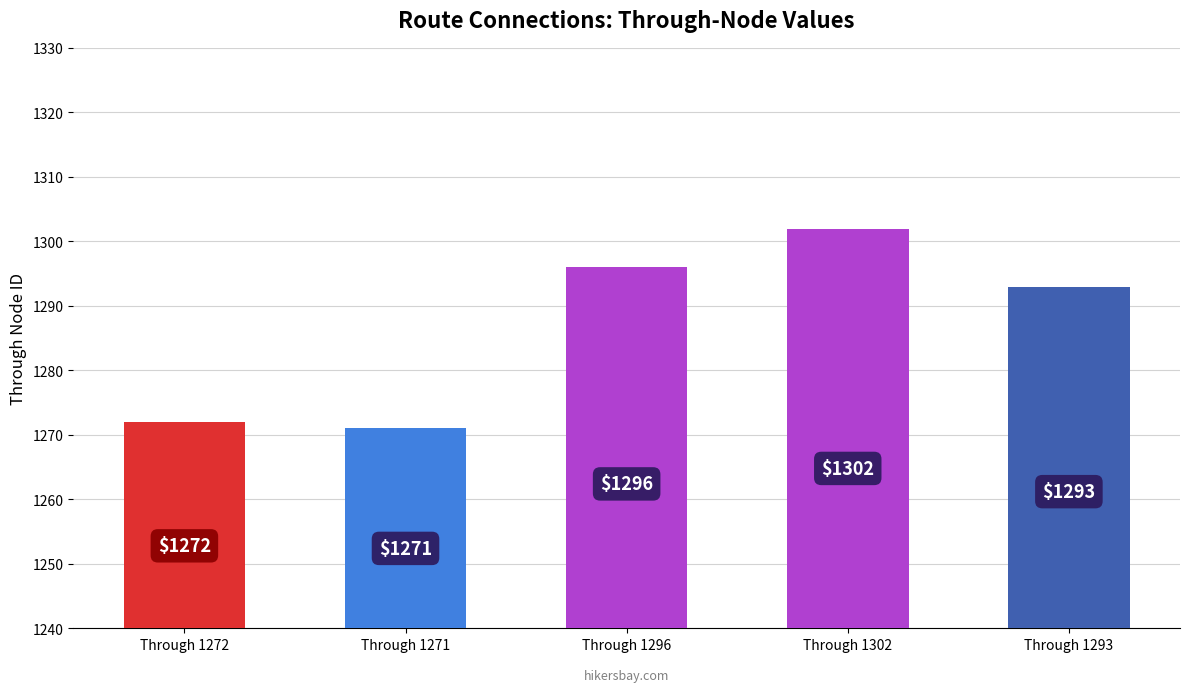

Read the value at Through 1293, to the nearest 10.

1290